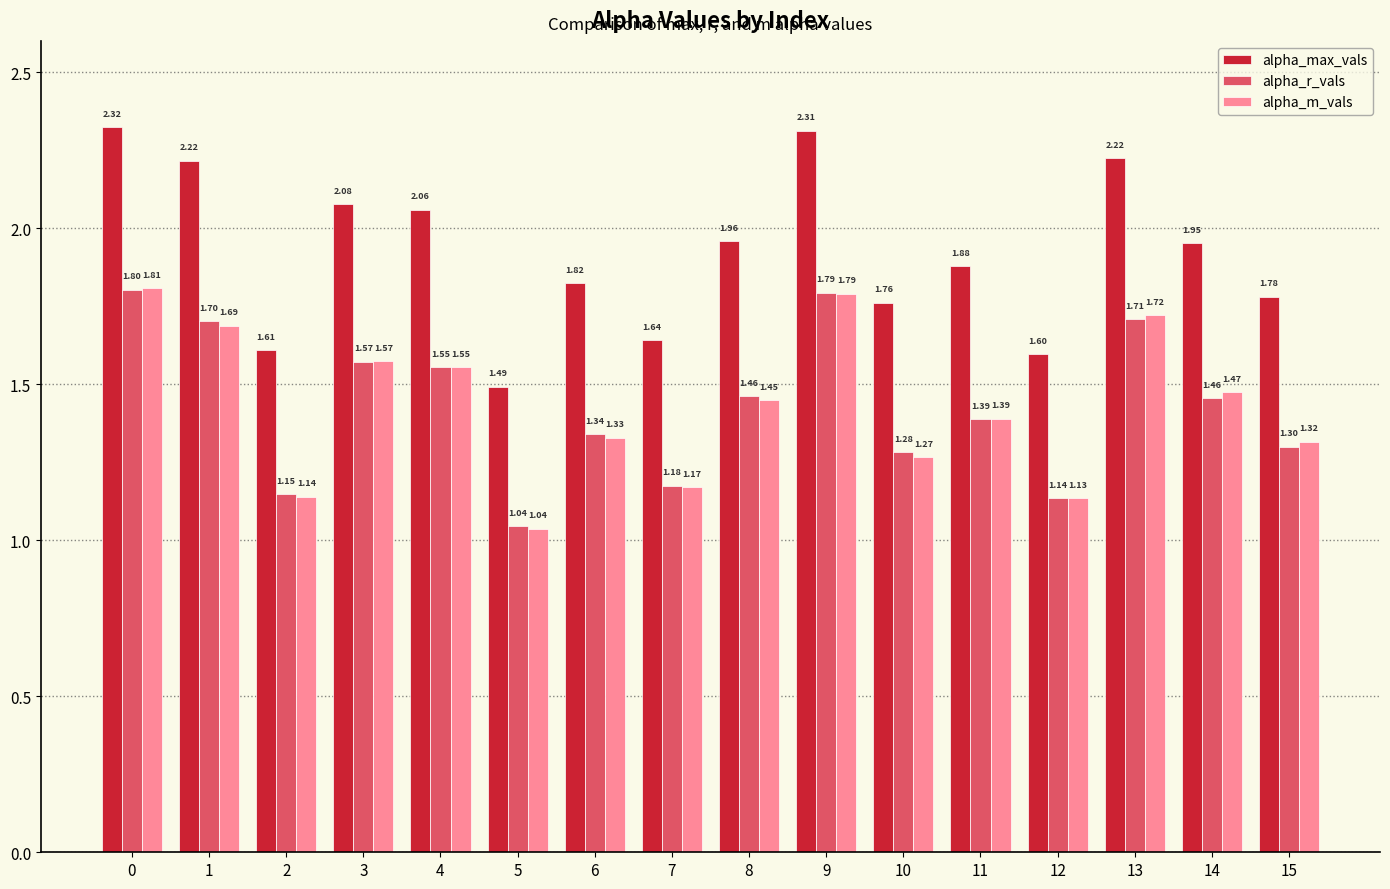

Which series changed the most between 4 and 12?

alpha_max_vals